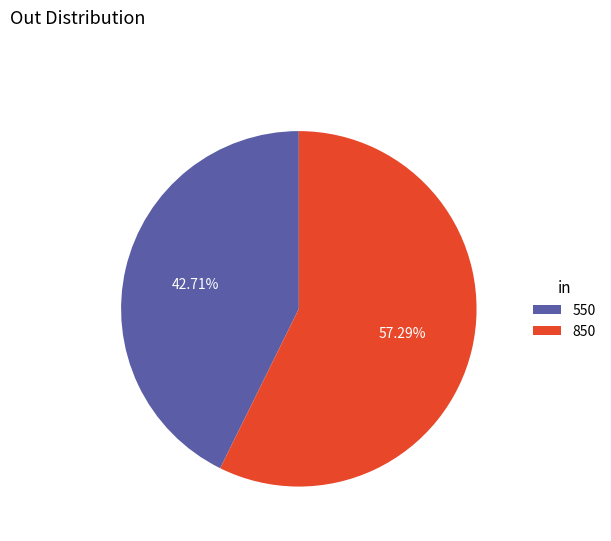

To the nearest percent, what is the difference between the largest and smallest slice percentages?

15%